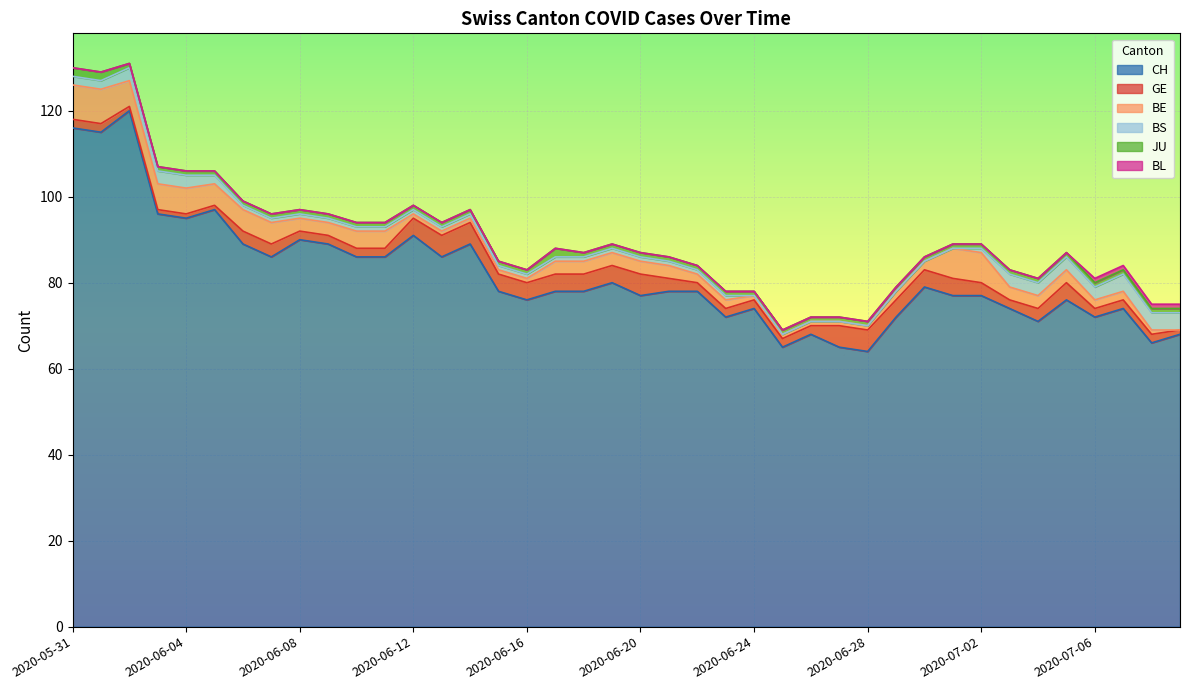

Rank the categories by BL value from lowest to highest.

2020-05-31, 2020-06-01, 2020-06-02, 2020-06-03, 2020-06-04, 2020-06-05, 2020-06-06, 2020-06-07, 2020-06-08, 2020-06-09, 2020-06-10, 2020-06-11, 2020-06-12, 2020-06-13, 2020-06-14, 2020-06-15, 2020-06-16, 2020-06-17, 2020-06-18, 2020-06-19, 2020-06-20, 2020-06-21, 2020-06-22, 2020-06-23, 2020-06-24, 2020-06-25, 2020-06-26, 2020-06-27, 2020-06-28, 2020-06-29, 2020-06-30, 2020-07-01, 2020-07-02, 2020-07-03, 2020-07-04, 2020-07-05, 2020-07-06, 2020-07-07, 2020-07-08, 2020-07-09